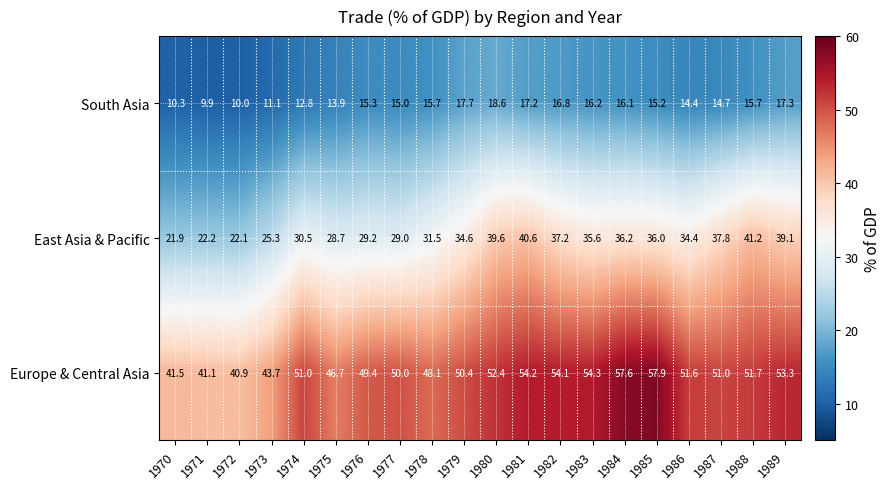

The Europe & Central Asia series shows 54.3 at 1983. True or false?

True